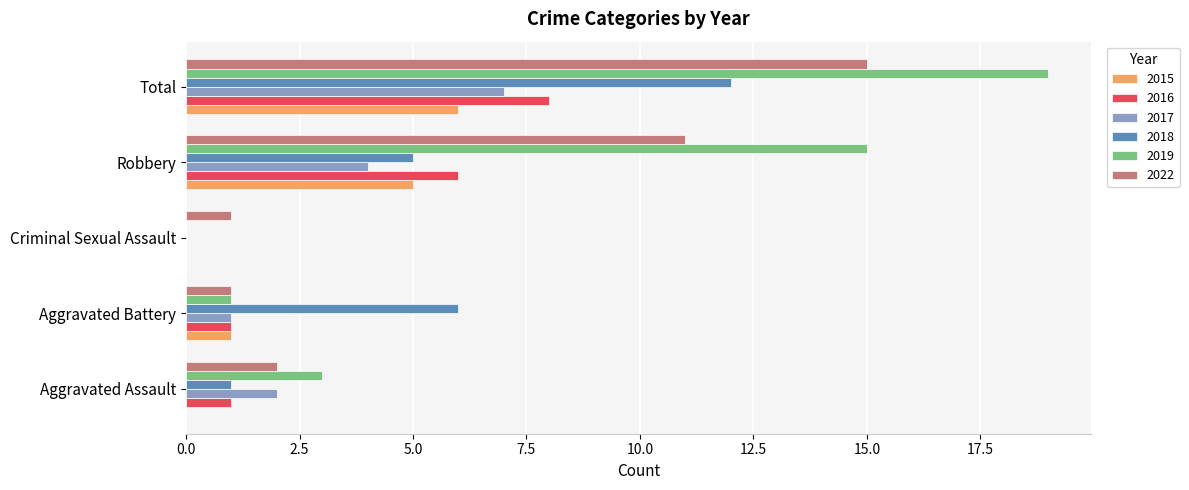

What are all the series names shown in the legend?

2015, 2016, 2017, 2018, 2019, 2022